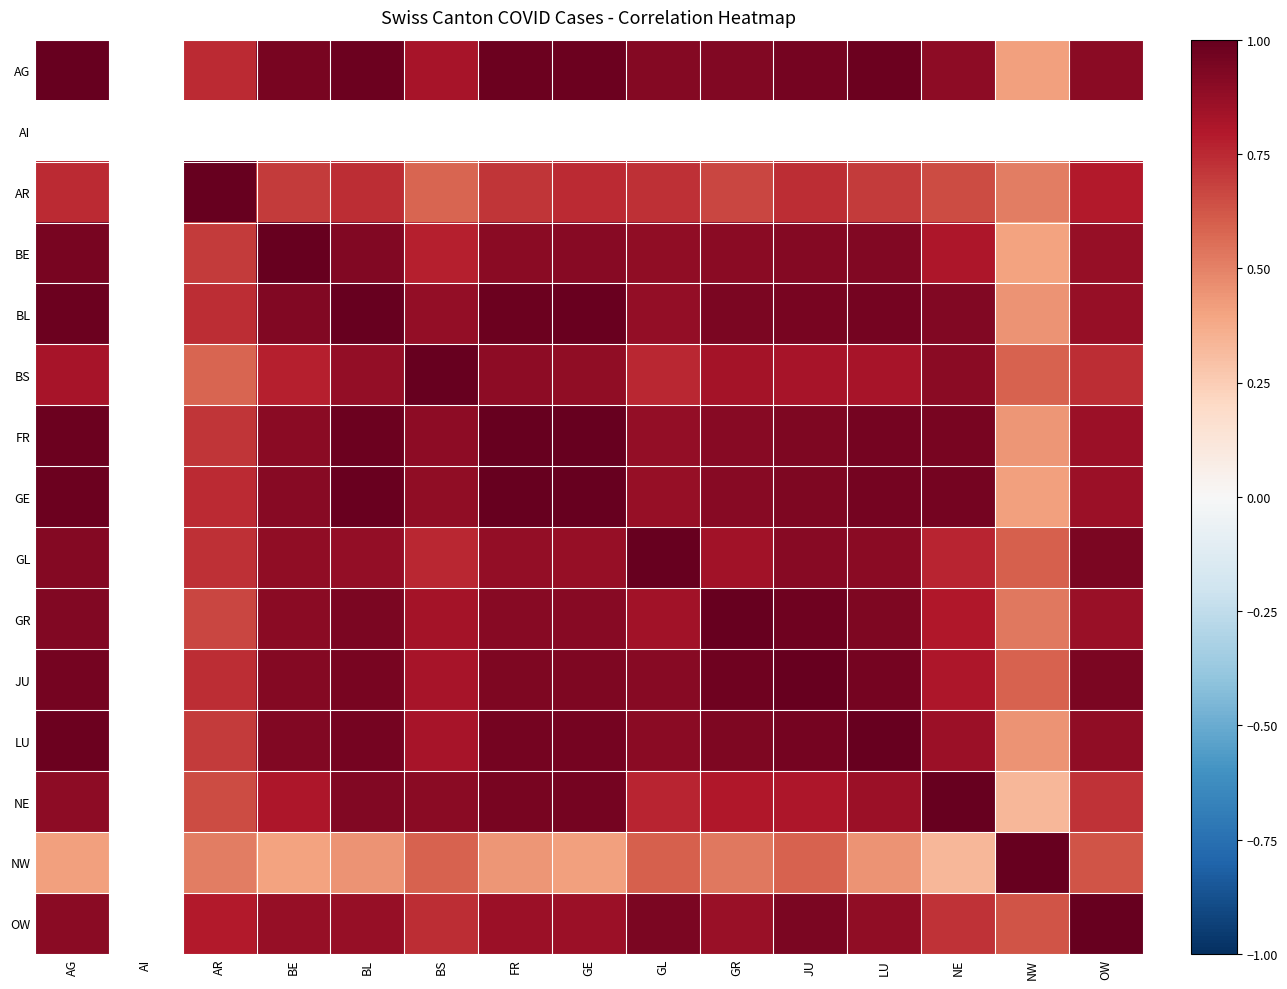

What is the lowest value of the NW series?

0.3